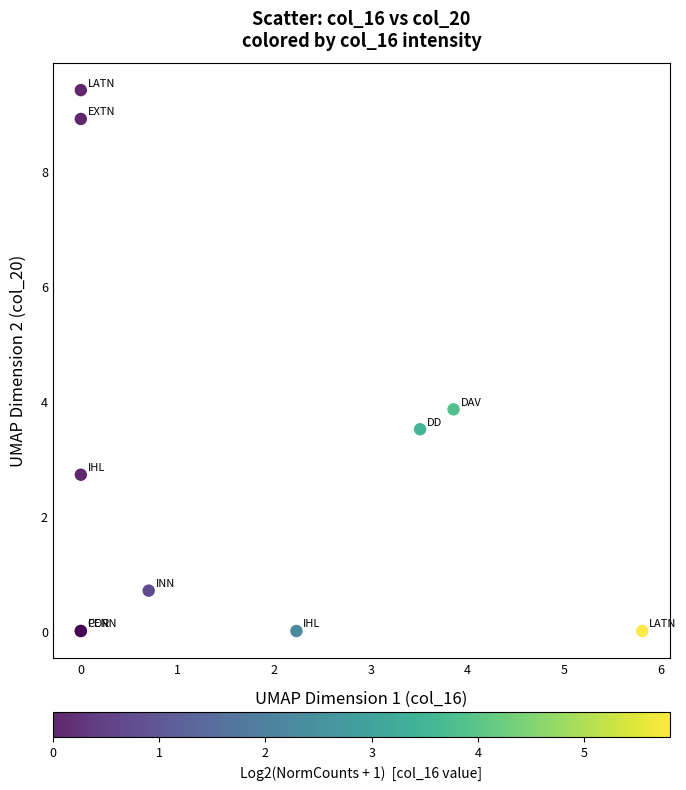

What Y value in the scatter plot is closest to 4?

3.9